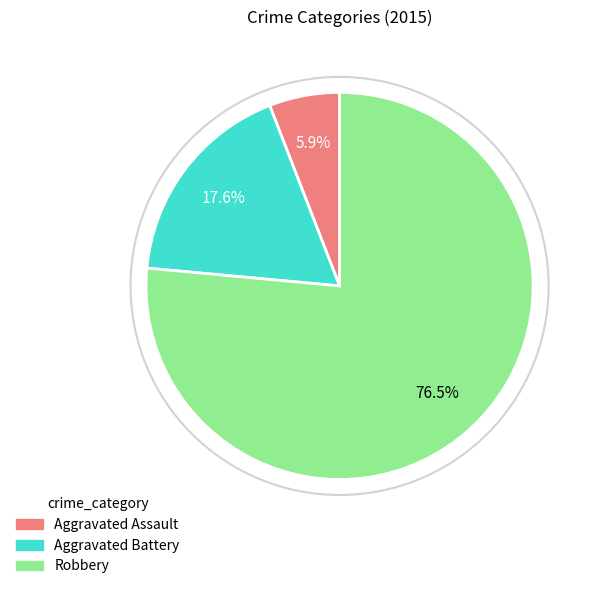

To the nearest percent, what is the difference between the largest and smallest slice percentages?

71%